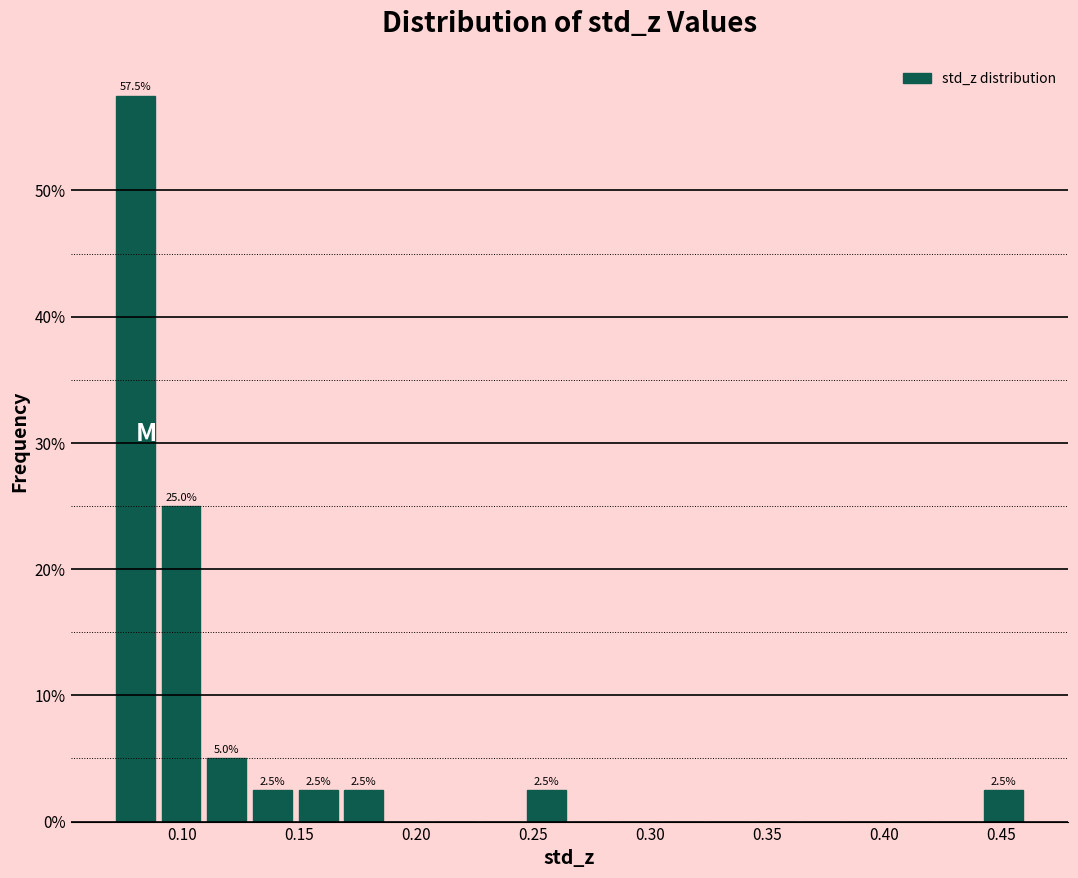

Around what value on the x-axis is the tallest bar? Give the approximate position of its centre, as read against the axis.

0.080